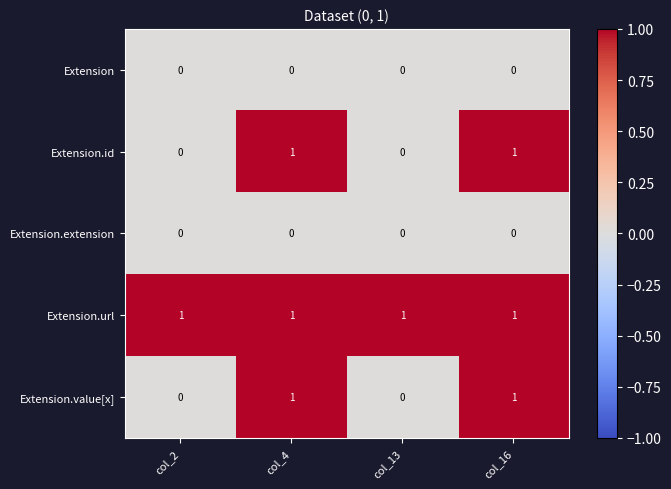

The Extension.extension series shows 0 at col_13. True or false?

True